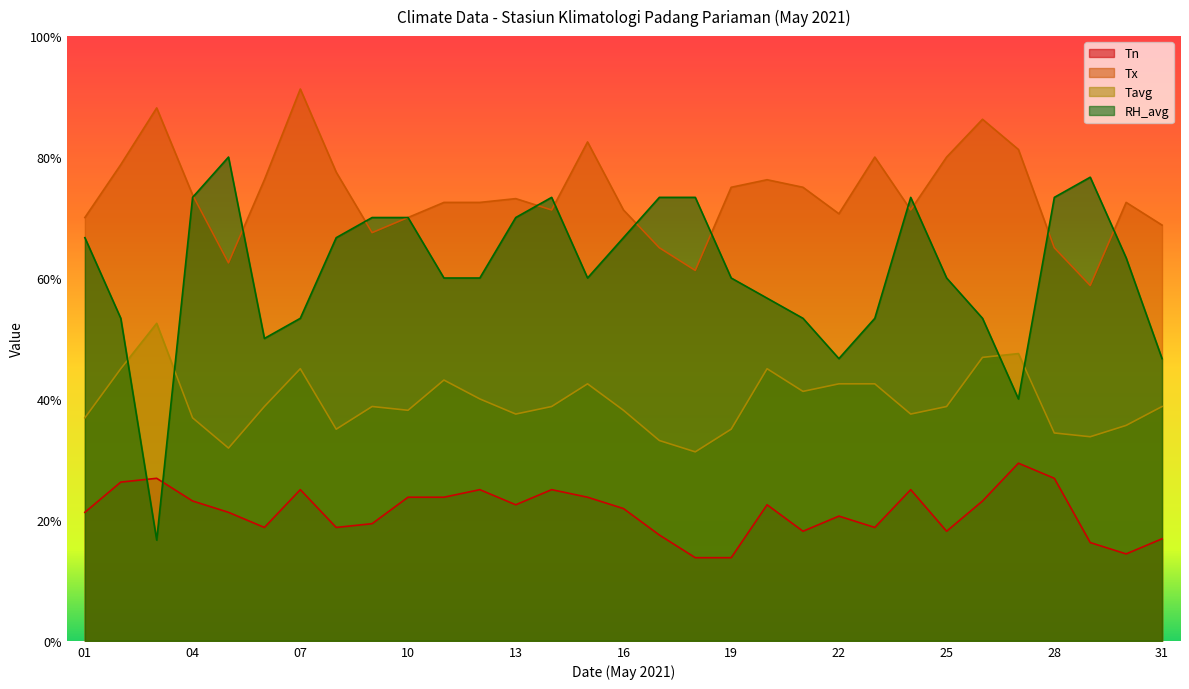

Reading left to right, extract all data points from this chart.

Tn: 01=21.2	02=26.2	03=26.9	04=23.1	05=21.2	06=18.8	07=25.0	08=18.8	09=19.4	10=23.8	11=23.8	12=25.0	13=22.5	14=25.0	15=23.8	16=21.9	17=17.5	18=13.7	19=13.7	20=22.5	21=18.1	22=20.6	23=18.8	24=25.0	25=18.1	26=23.1	27=29.4	28=26.9	29=16.3	30=14.4	31=16.9
Tx: 01=70.0	02=78.8	03=88.1	04=73.8	05=62.5	06=76.3	07=91.3	08=77.5	09=67.5	10=70.0	11=72.5	12=72.5	13=73.1	14=71.2	15=82.5	16=71.2	17=65.0	18=61.3	19=75.0	20=76.3	21=75.0	22=70.6	23=80.0	24=71.2	25=80.0	26=86.2	27=81.2	28=65.0	29=58.7	30=72.5	31=68.8
Tavg: 01=36.9	02=45.0	03=52.5	04=36.9	05=31.9	06=38.7	07=45.0	08=35.0	09=38.7	10=38.1	11=43.1	12=40.0	13=37.5	14=38.7	15=42.5	16=38.1	17=33.1	18=31.2	19=35.0	20=45.0	21=41.3	22=42.5	23=42.5	24=37.5	25=38.7	26=46.9	27=47.5	28=34.4	29=33.7	30=35.6	31=38.7
RH_avg: 01=66.7	02=53.3	03=16.7	04=73.3	05=80.0	06=50.0	07=53.3	08=66.7	09=70.0	10=70.0	11=60.0	12=60.0	13=70.0	14=73.3	15=60.0	16=66.7	17=73.3	18=73.3	19=60.0	20=56.7	21=53.3	22=46.7	23=53.3	24=73.3	25=60.0	26=53.3	27=40.0	28=73.3	29=76.7	30=63.3	31=46.7